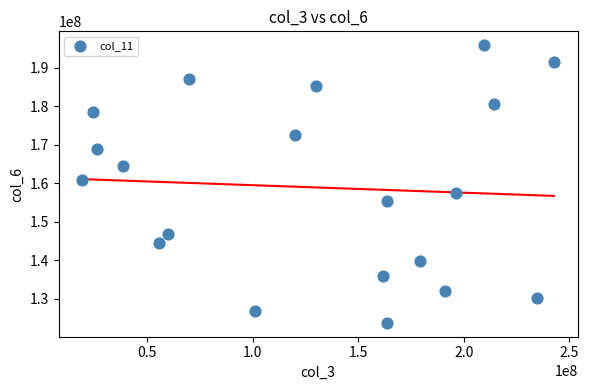

What Y value in the scatter plot is closest to 159827396?

160983685